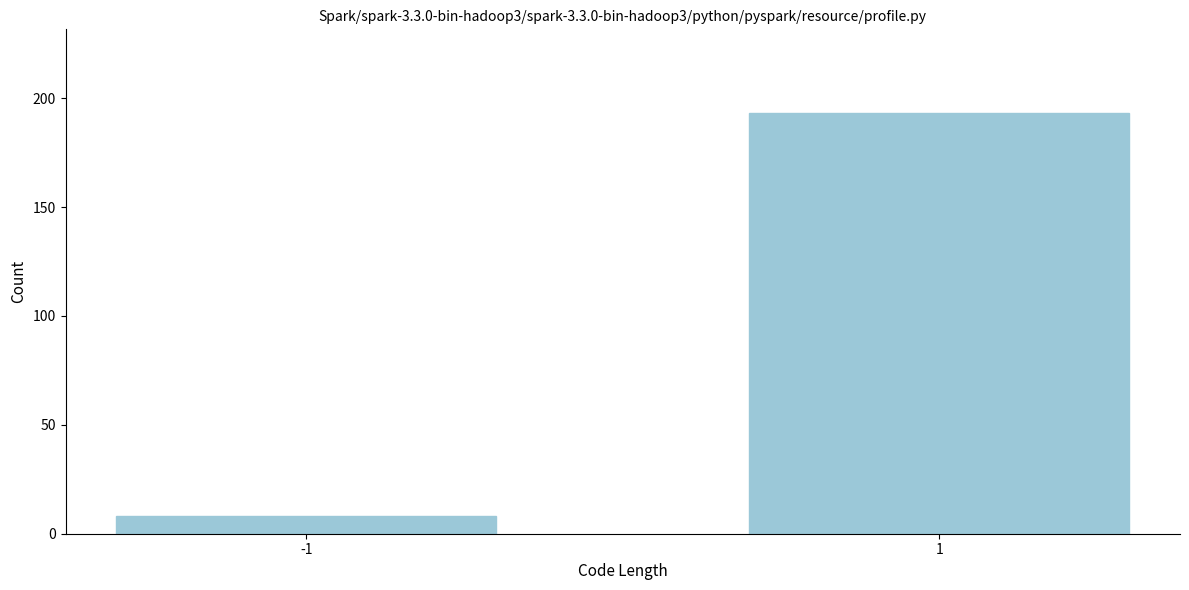

Reading left to right, list all the values displayed in this chart.

8	193